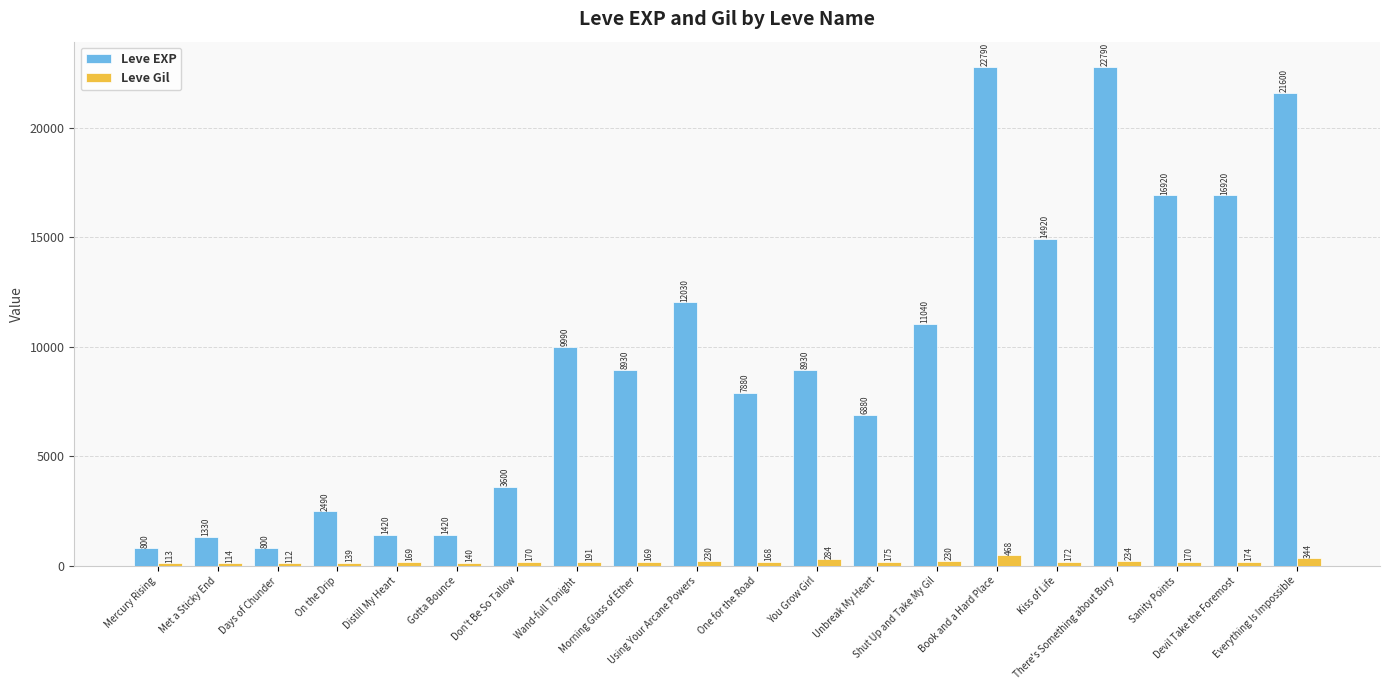

Is the value of Leve Gil at Everything Is Impossible greater than the value of Leve EXP at Met a Sticky End?

No